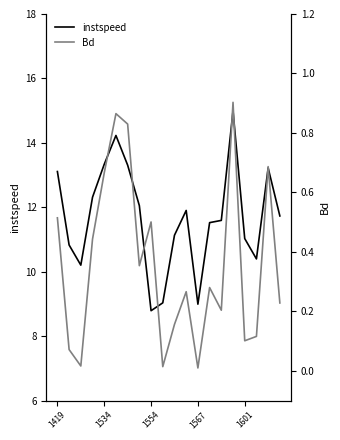

Which series has the largest total across all categories?

instspeed